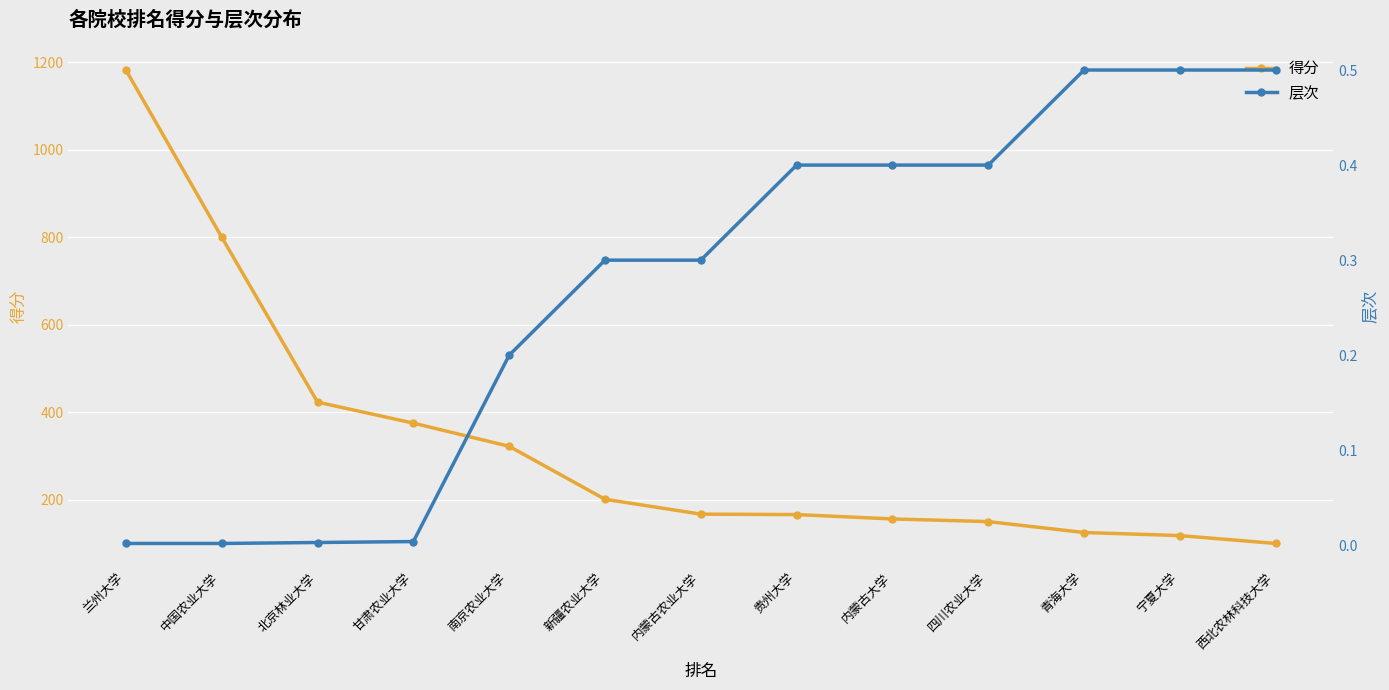

What is the value of the 得分 point at the 2nd from the left?

800